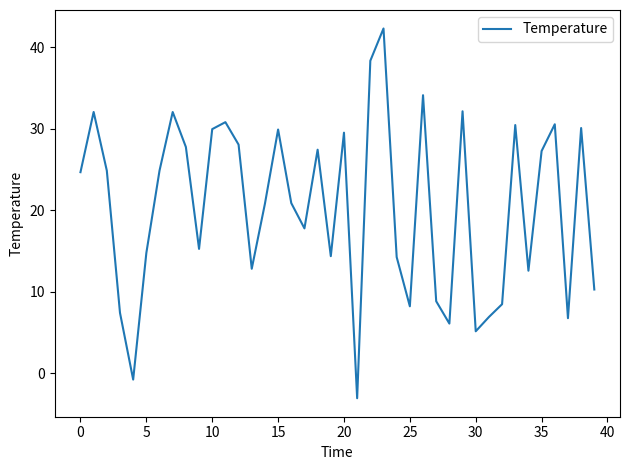

What is the maximum value shown in the chart?

42.3